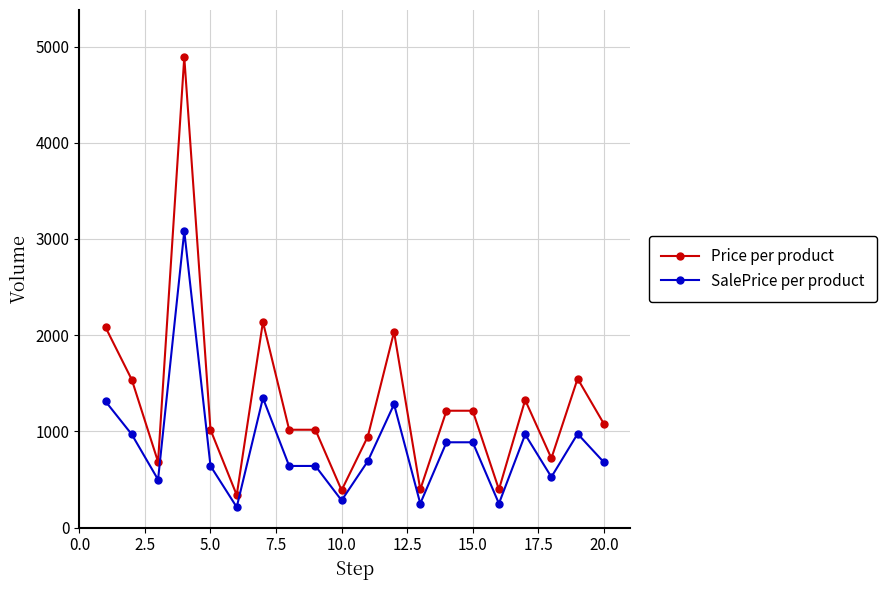

True or false: SalePrice per product and Price per product intersect in this chart.

False